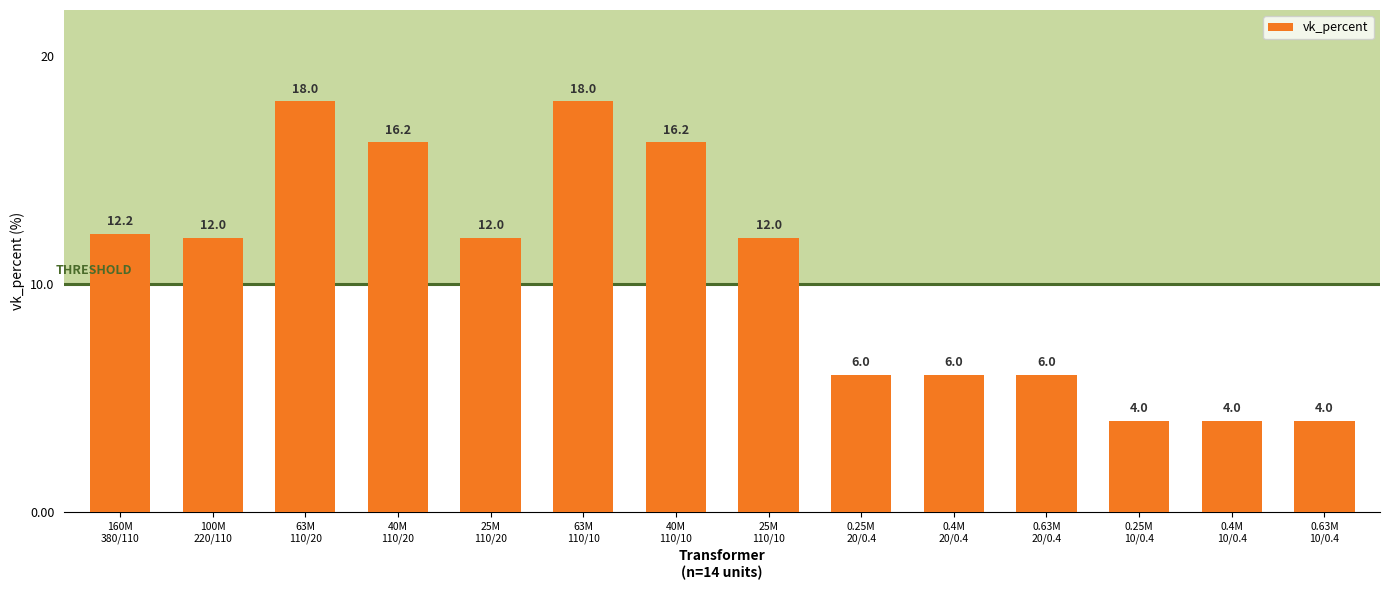

What position from the right is 40M
110/10?

8